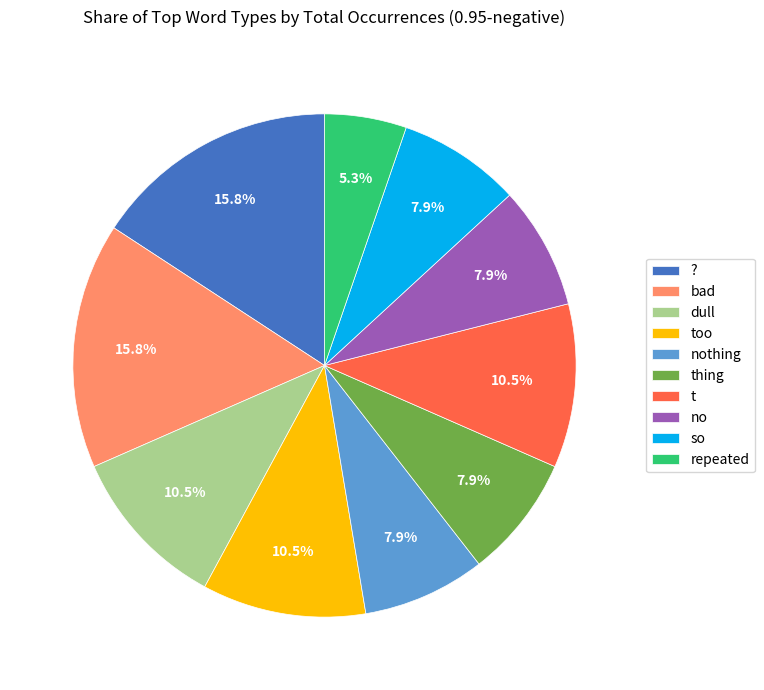

What is the smallest slice in the pie chart?

repeated